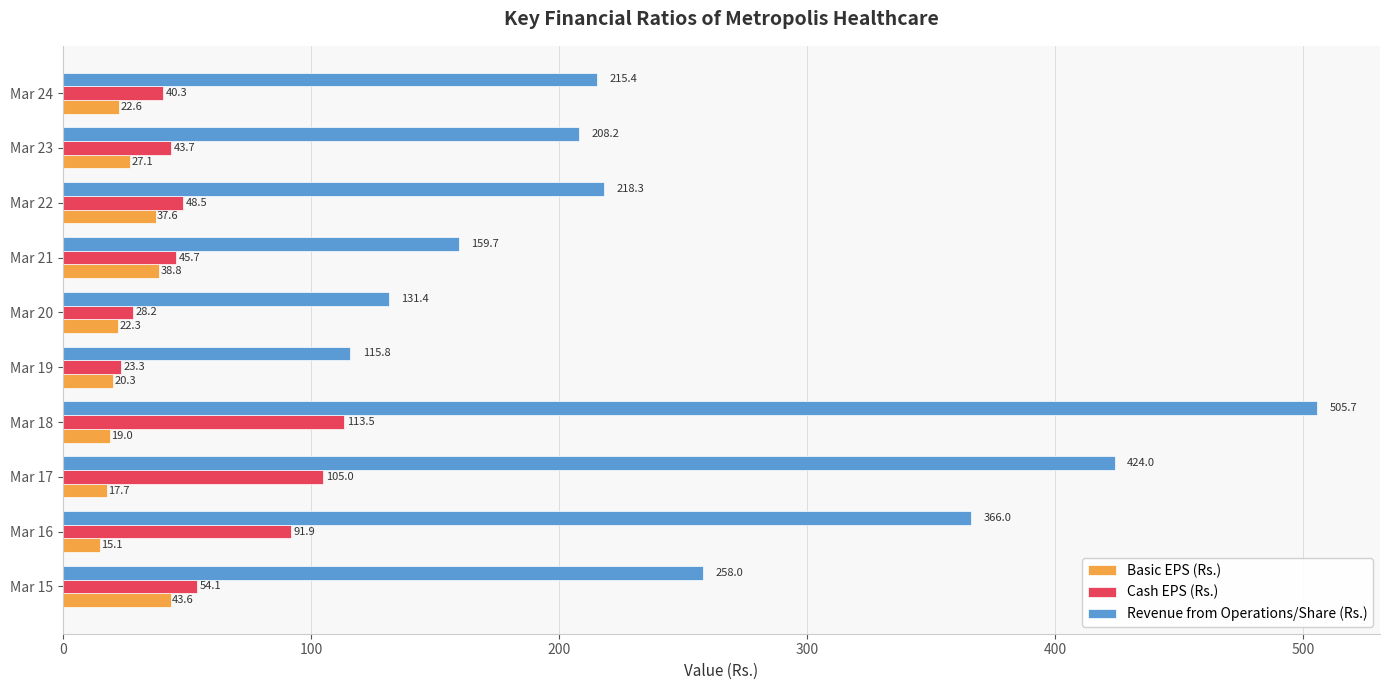

At how many categories does at least one series exceed 350?

3